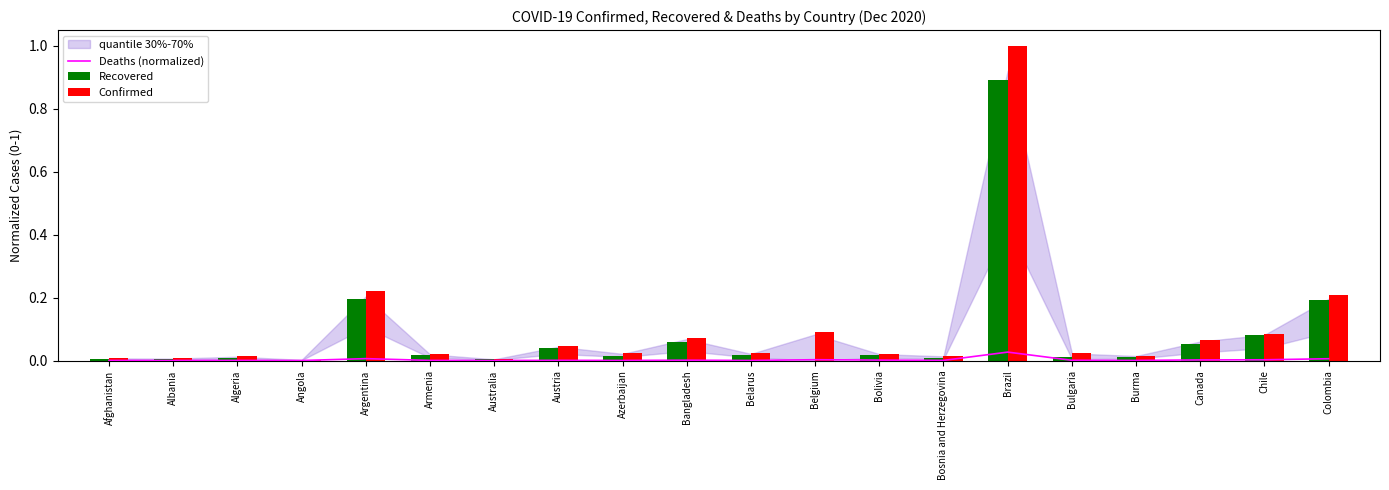

At which label does Recovered reach its minimum?

Belgium